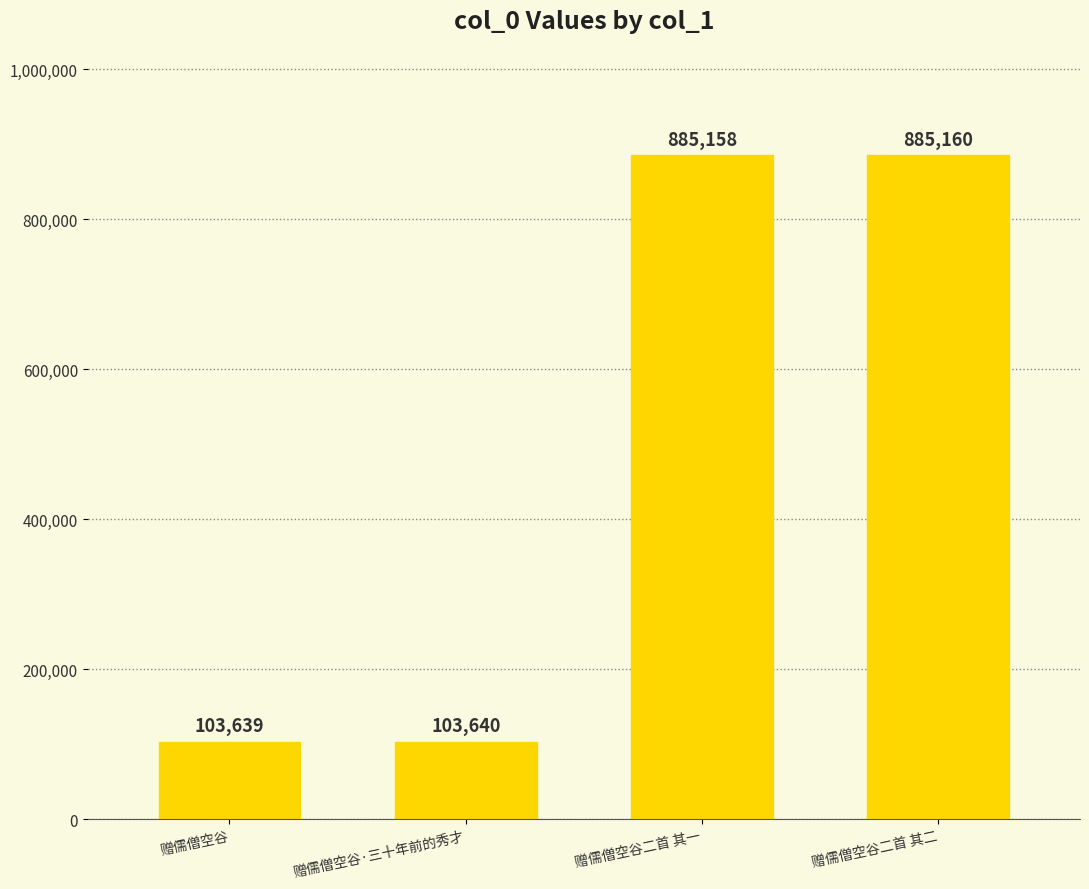

Does the chart contain stacked bars?

No